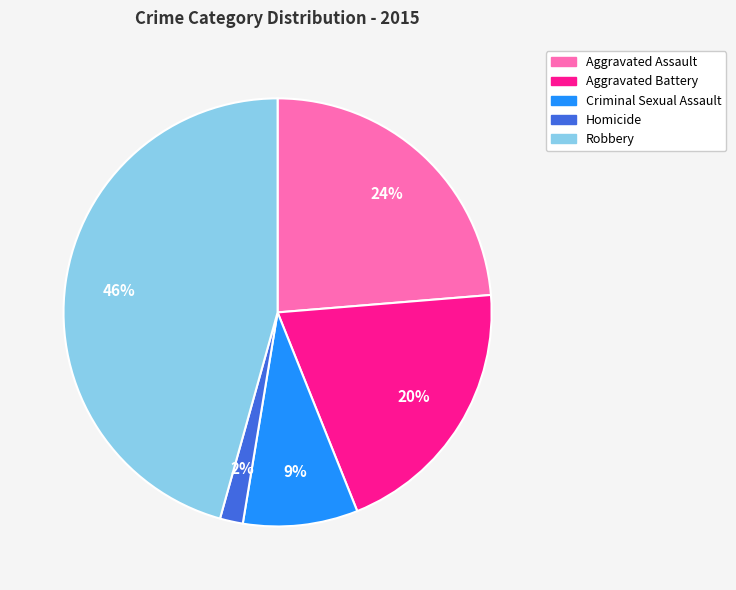

How many segments does this pie chart have?

5